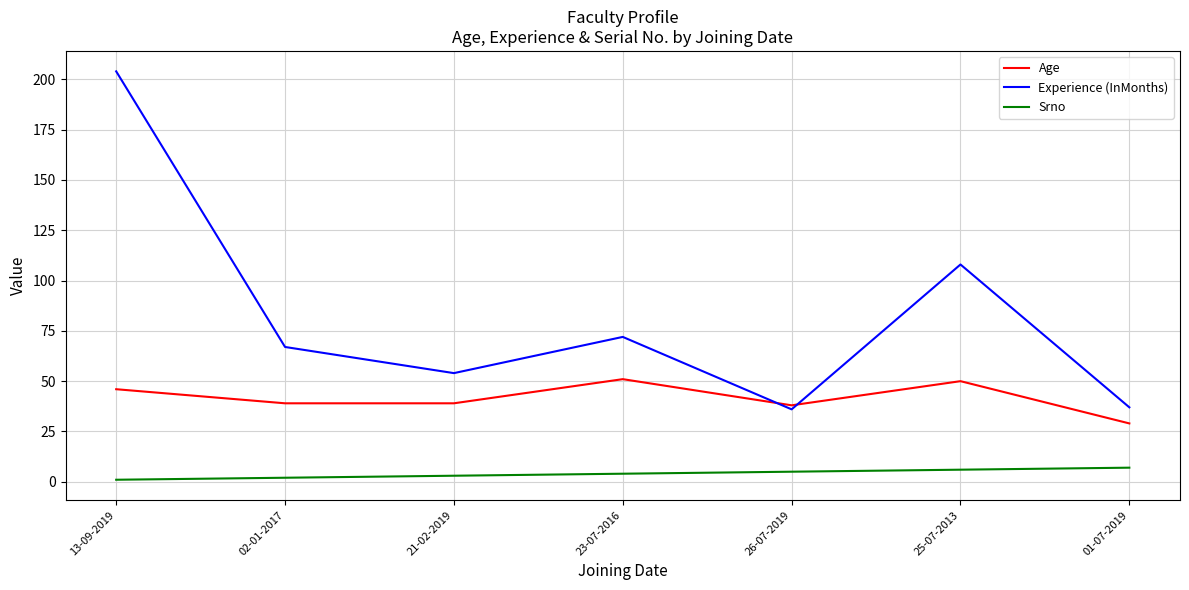

At 21-02-2019, list the series in order from smallest to largest.

Srno, Age, Experience (InMonths)